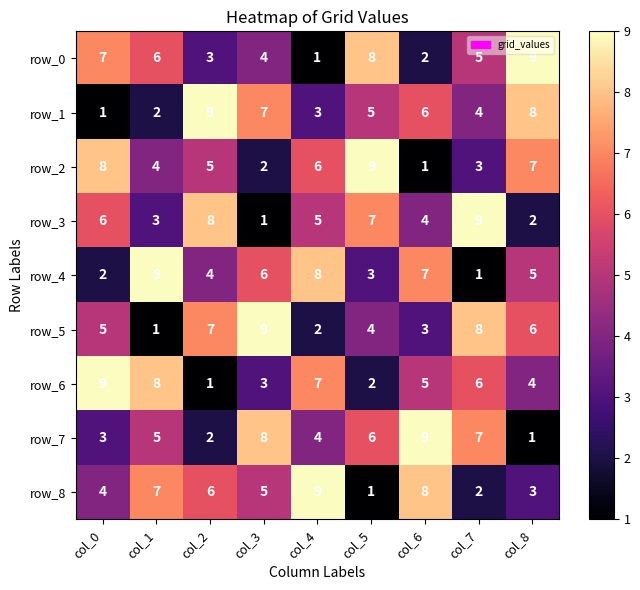

At how many categories does at least one series exceed 3?

9